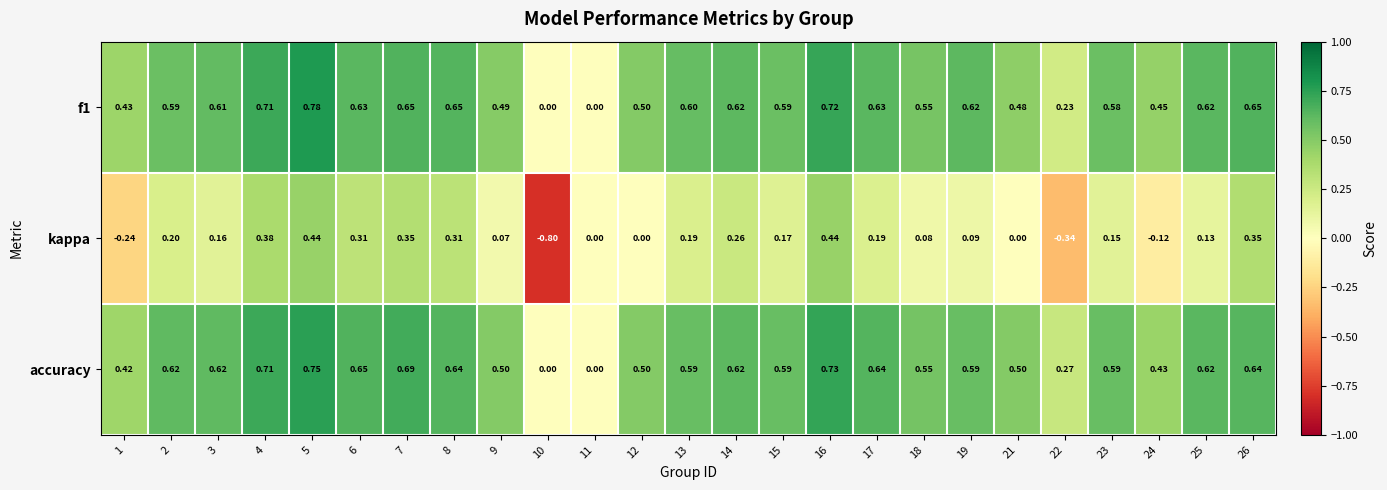

Which series has the widest spread of values?

kappa